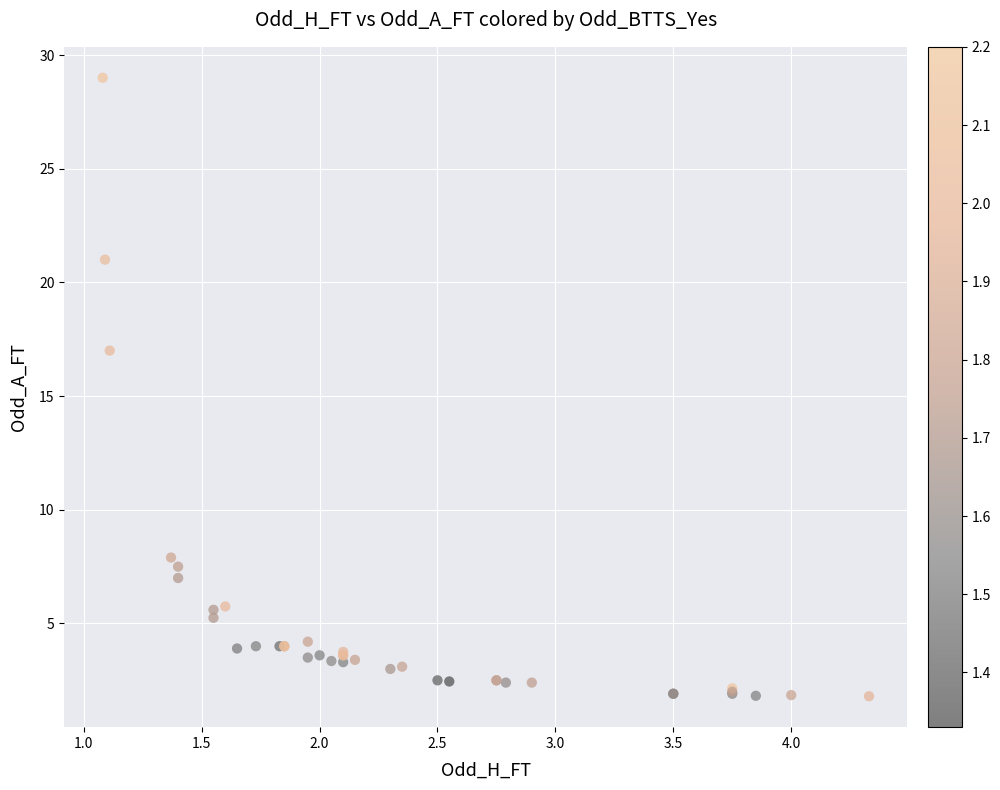

What Y value in the scatter plot is closest to 15?

17.0